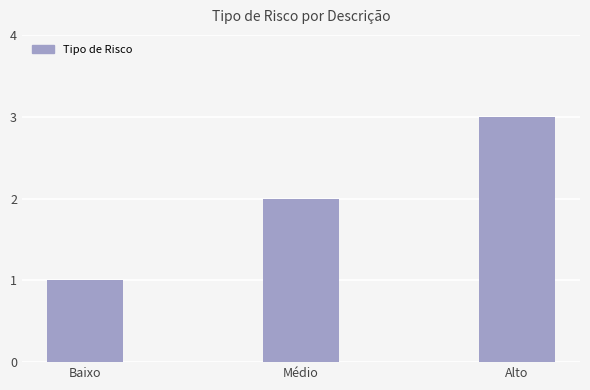

What is the sum of the values at Médio and Baixo?

3